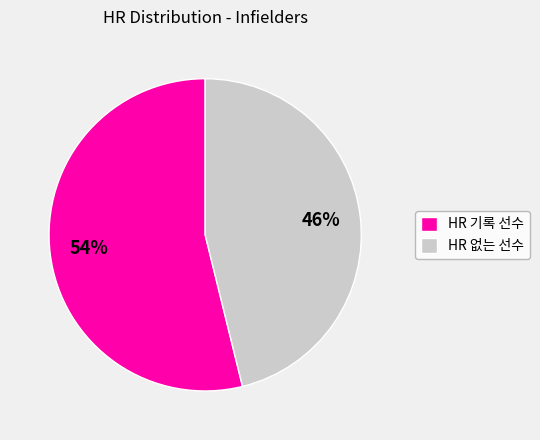

Combined, do HR 기록 선수 and HR 없는 선수 account for over 50%?

Yes